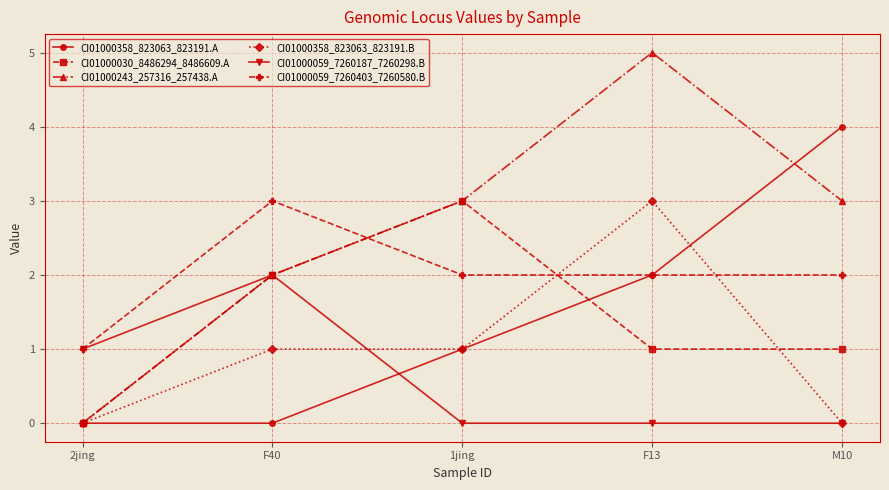

How many data points does each series have?

5